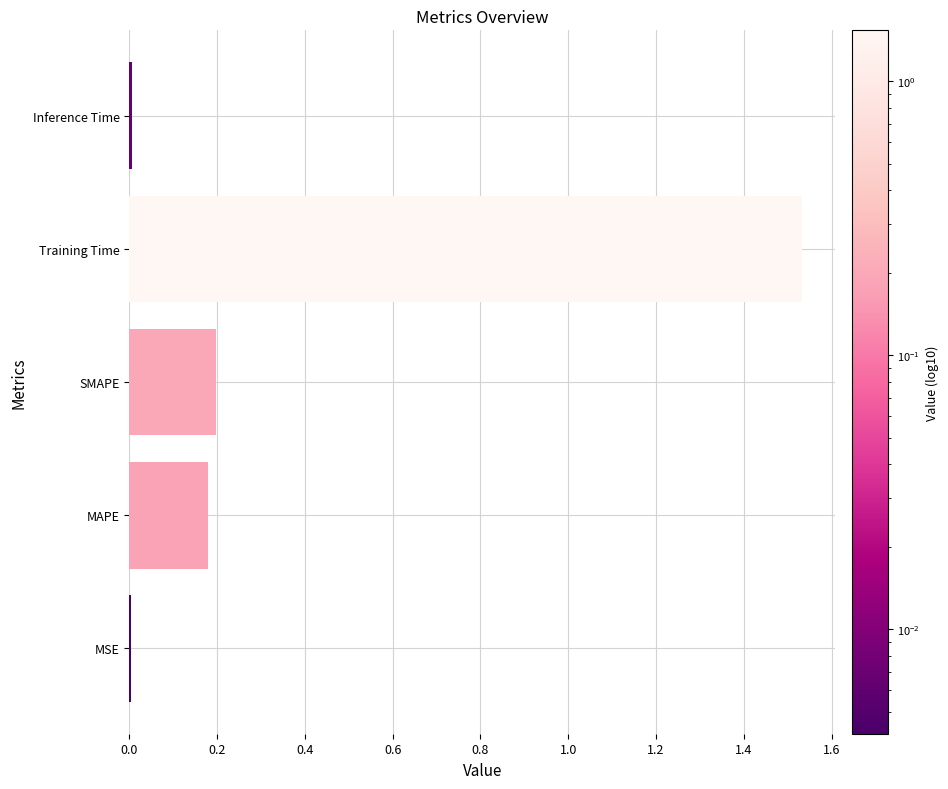

Which label corresponds to the largest value in the chart?

Training Time